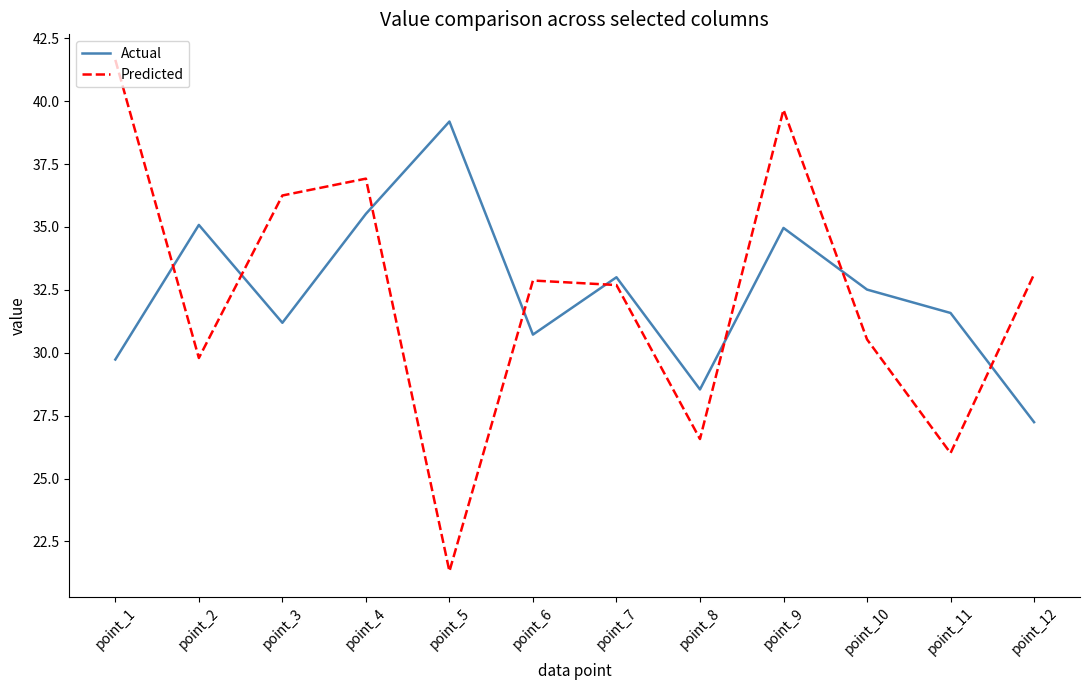

True or false: Predicted has more than 0 points higher than both neighbors.

True